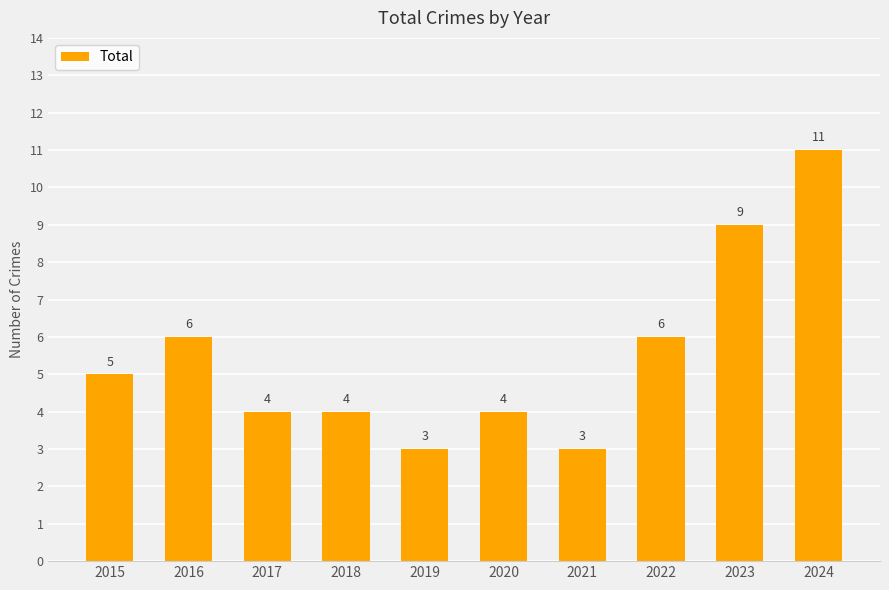

What is the greatest value displayed?

11